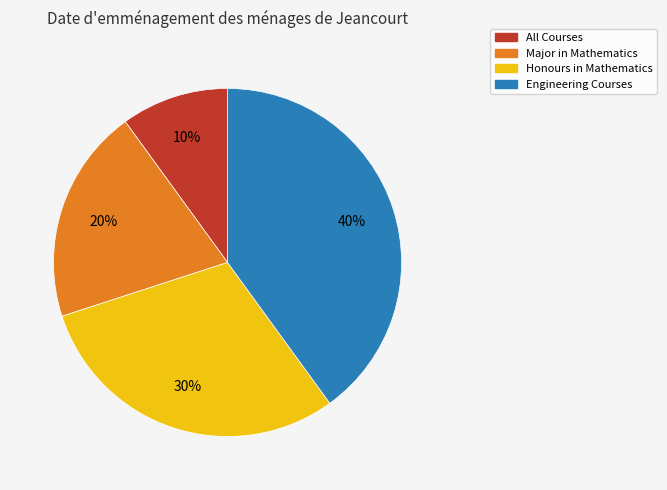

To the nearest percent, what is the difference between the largest and smallest slice percentages?

30%